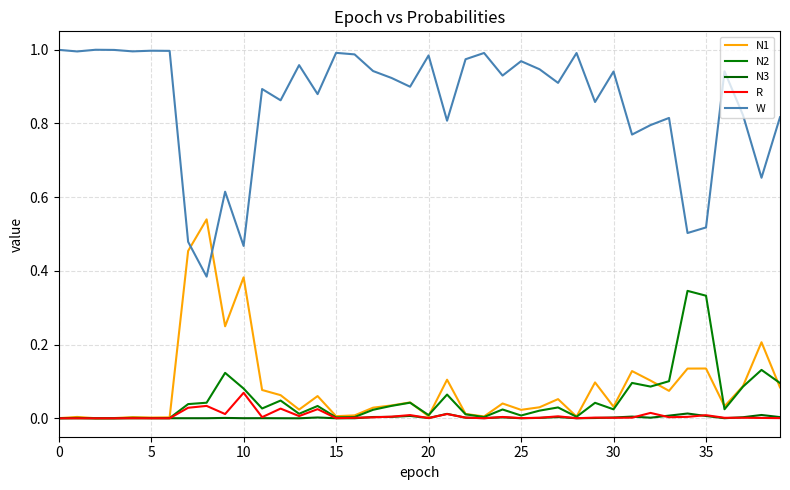

Rank the series by their maximum value, from lowest to highest.

N3, R, N2, N1, W